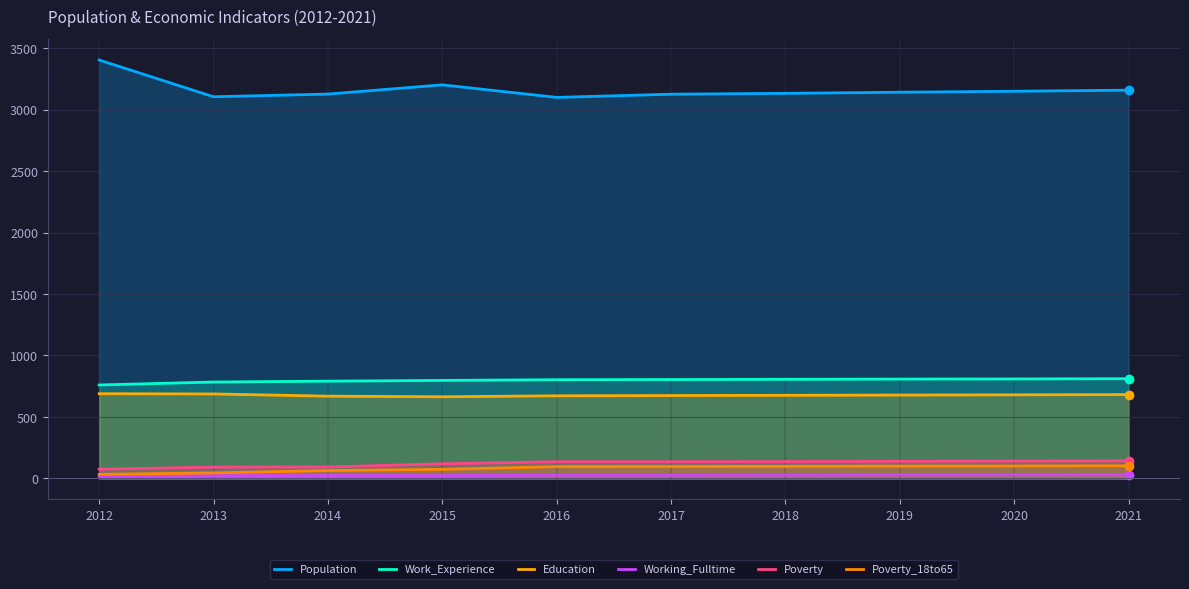

Which series has the largest range (max minus min)?

Population